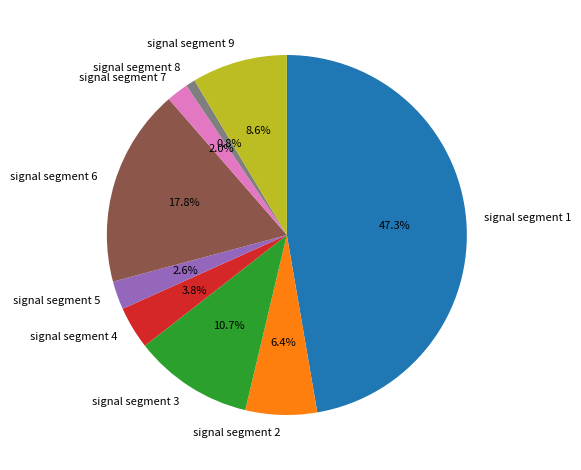

Count the number of slices in the pie.

9